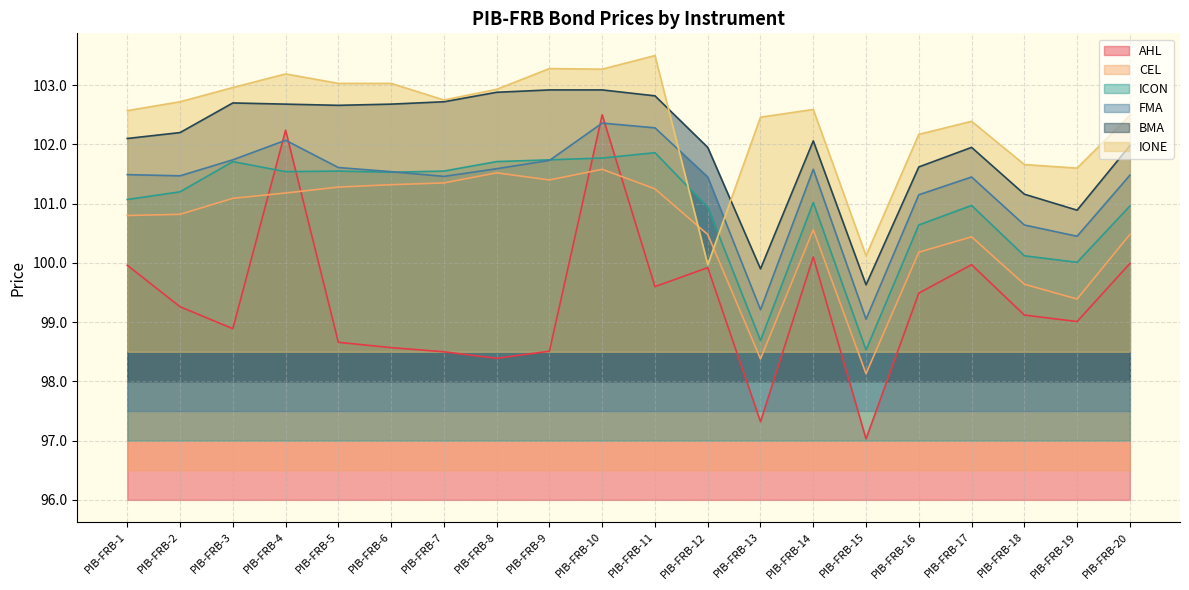

What is the total value across all series at PIB-FRB-10?

614.4